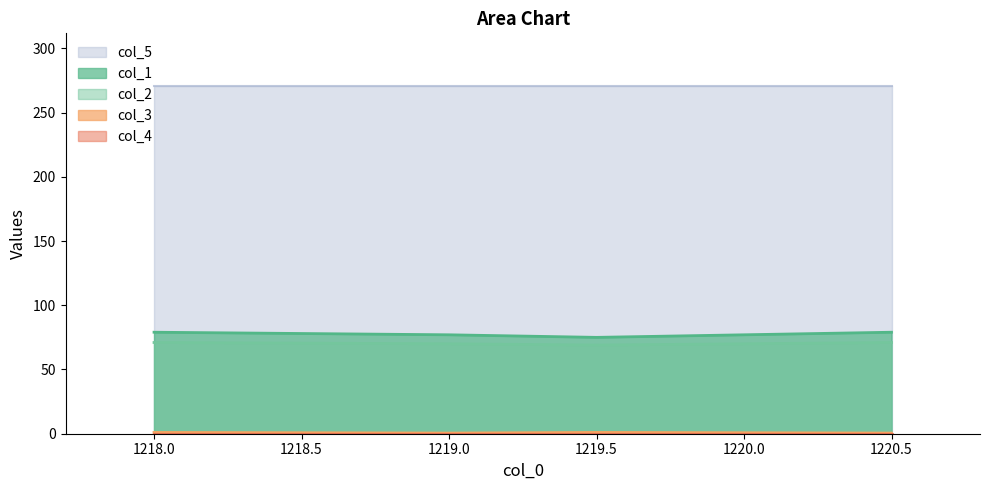

What is the average value of the col_1 series?

77.5